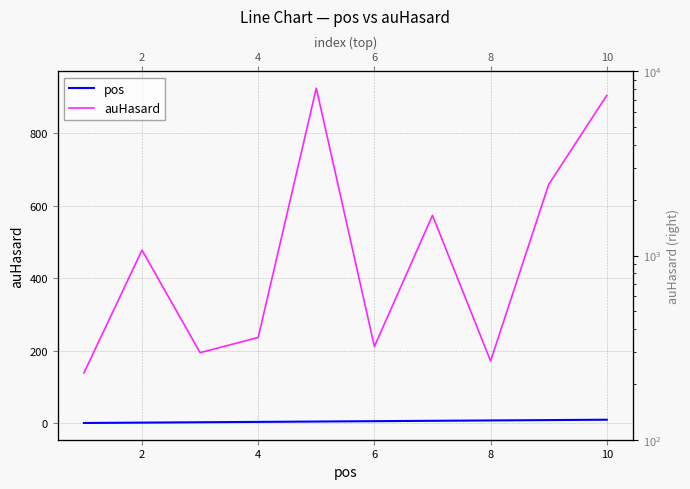

How many lines are shown in the chart?

2